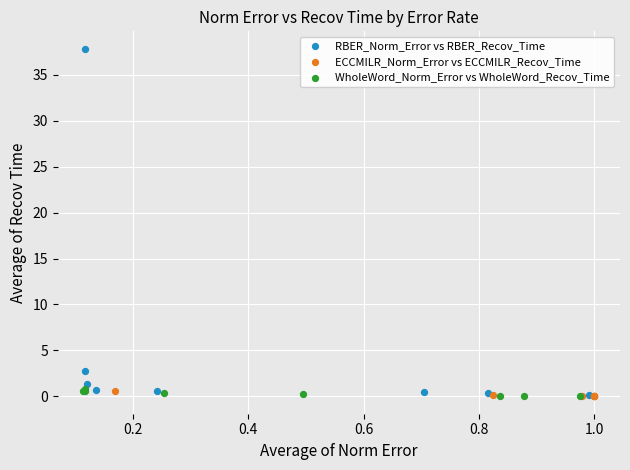

Which series has the widest spread of Y values?

RBER_Norm_Error vs RBER_Recov_Time